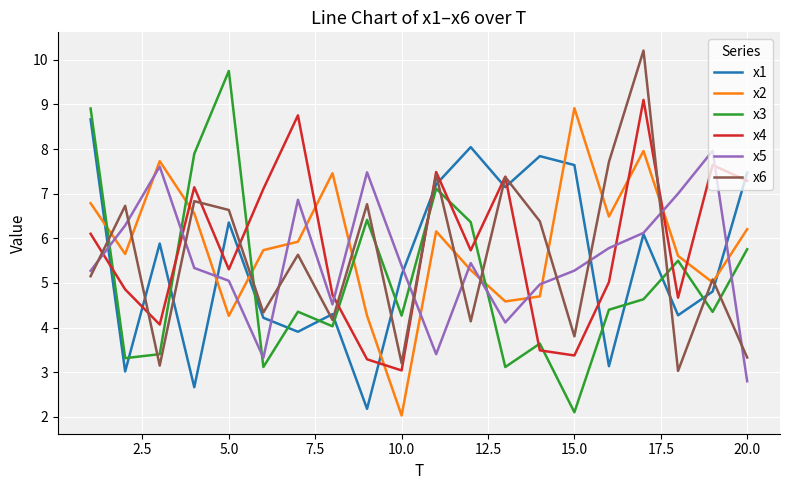

Which series ends up on top after the final intersection of x6 and x5?

x6